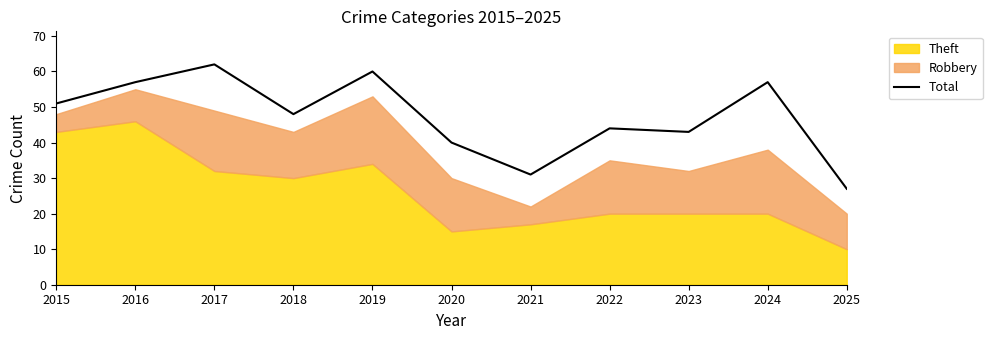

What is the value of the 4th point from the left?

48